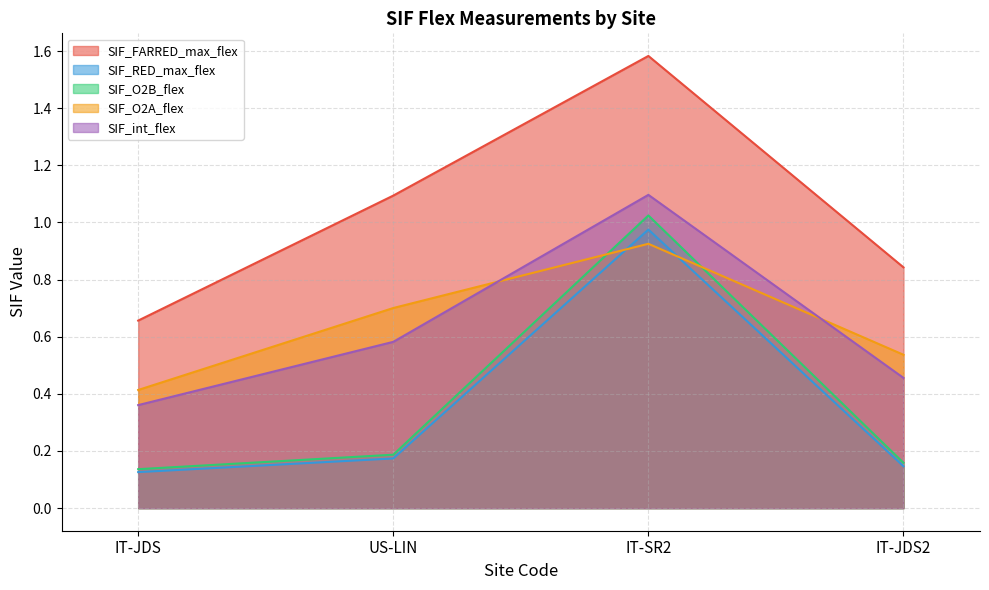

What is the smallest value displayed?

0.1